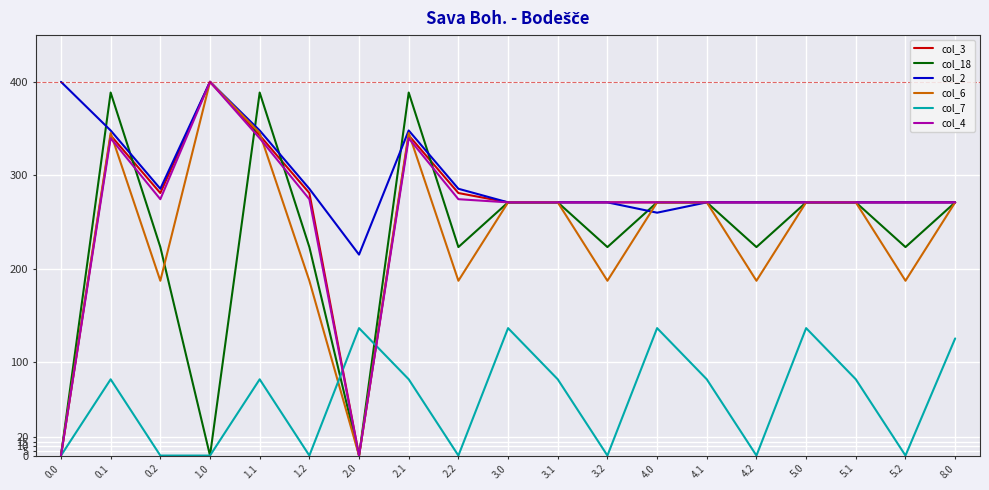

At how many categories does at least one series exceed 127?

19